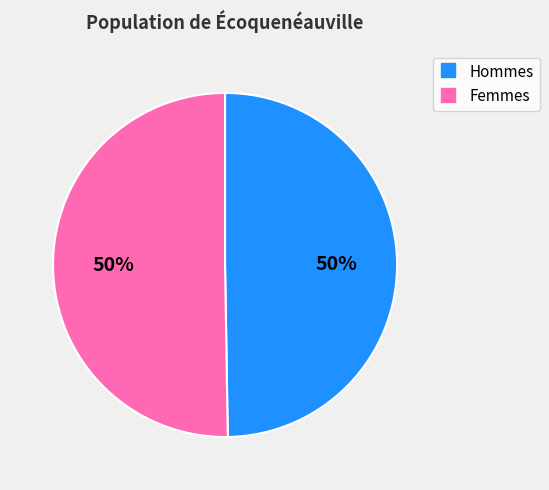

How many segments does this pie chart have?

2